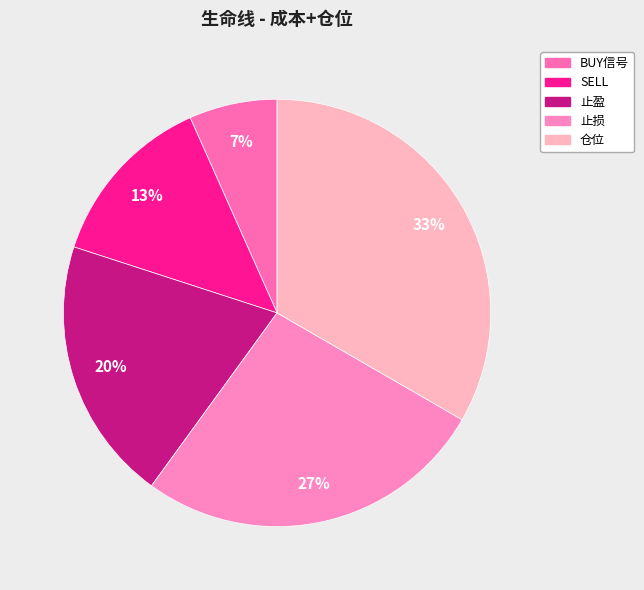

The 止损 slice represents 21% of the pie. True or false?

False